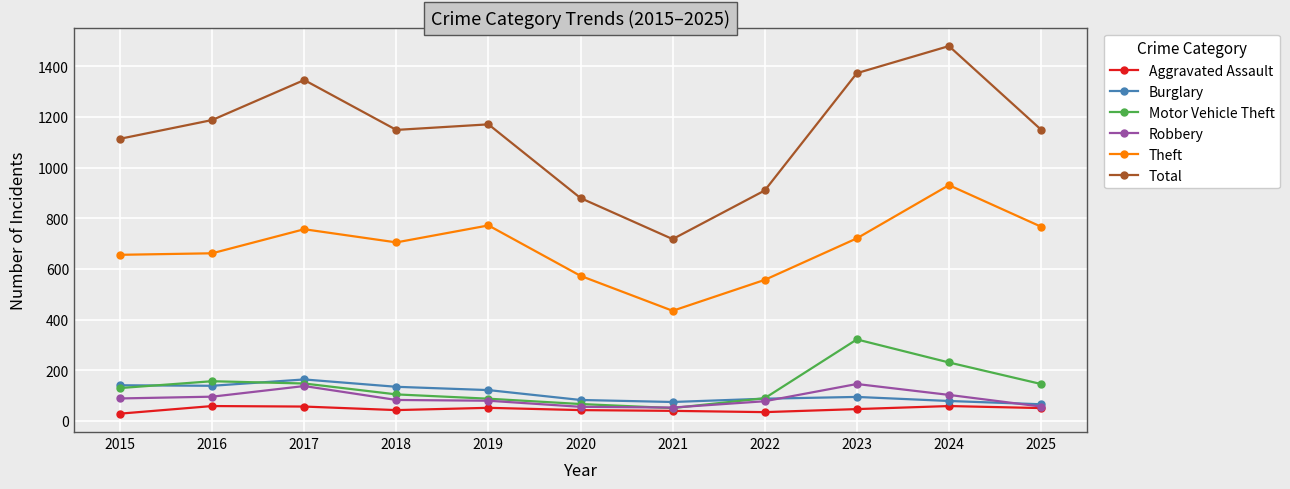

True or false: Burglary has more than 0 interior local peaks.

True